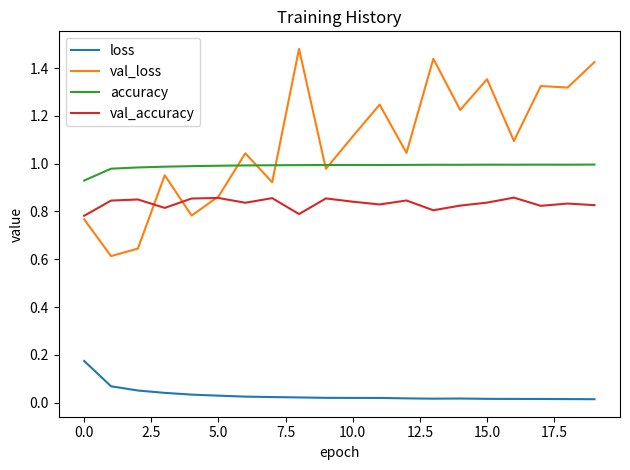

Which series has the largest total across all categories?

val_loss